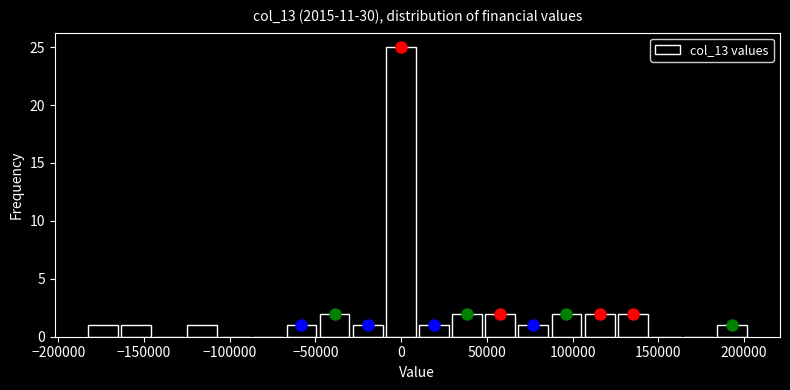

Around what value on the x-axis is the tallest bar? Give the approximate position of its centre, as read against the axis.

0